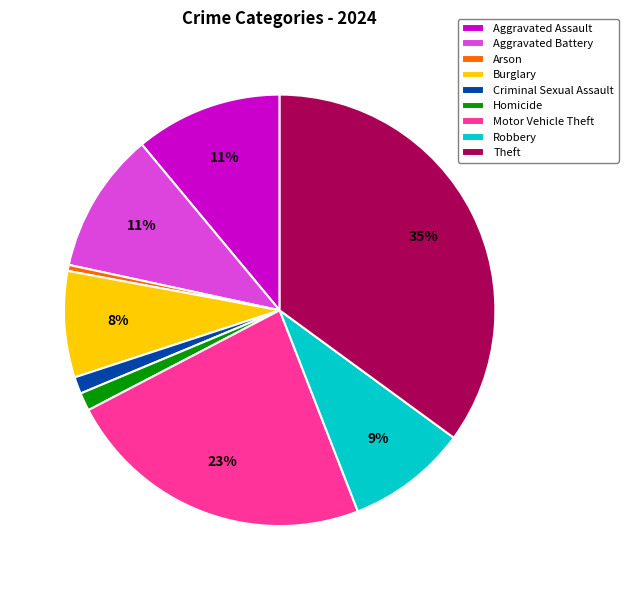

Is there a majority slice in this chart?

No